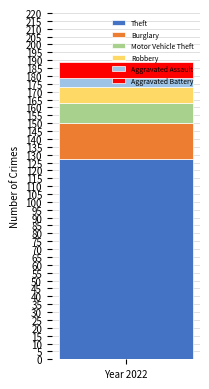

What is the maximum value for Theft?

127